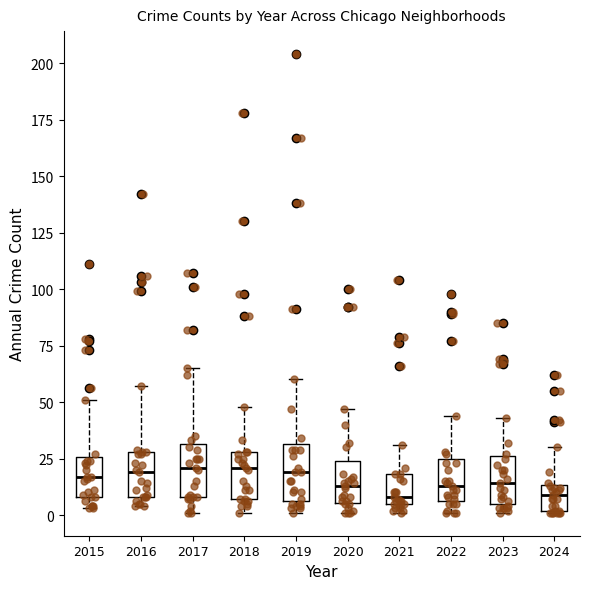

Reading left to right, read every box against the y-axis: the position of its median line, the range the box covers, and the ends of its whiskers. The values are not printed on the chart, so give them approximately, as read against the axis.

2015: median 15, box 10 to 25, whiskers 5 to 50
2016: median 20, box 10 to 30, whiskers 5 to 55
2017: median 20, box 10 to 30, whiskers 0 to 65
2018: median 20, box 5 to 30, whiskers 0 to 50
2019: median 20, box 5 to 30, whiskers 0 to 60
2020: median 15, box 5 to 25, whiskers 0 to 45
2021: median 10, box 5 to 20, whiskers 0 to 30
2022: median 15, box 5 to 25, whiskers 0 to 45
2023: median 15, box 5 to 25, whiskers 0 to 45
2024: median 10, box 0 to 15, whiskers 0 to 30